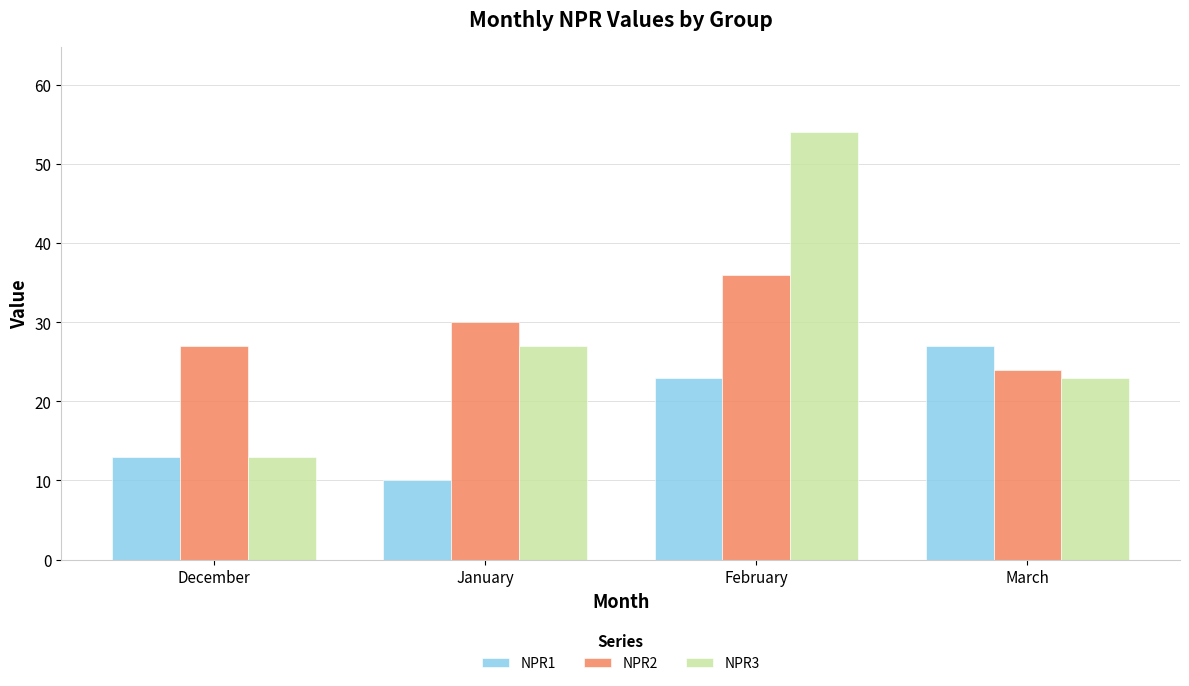

How many NPR2 values are between 27 and 36?

3